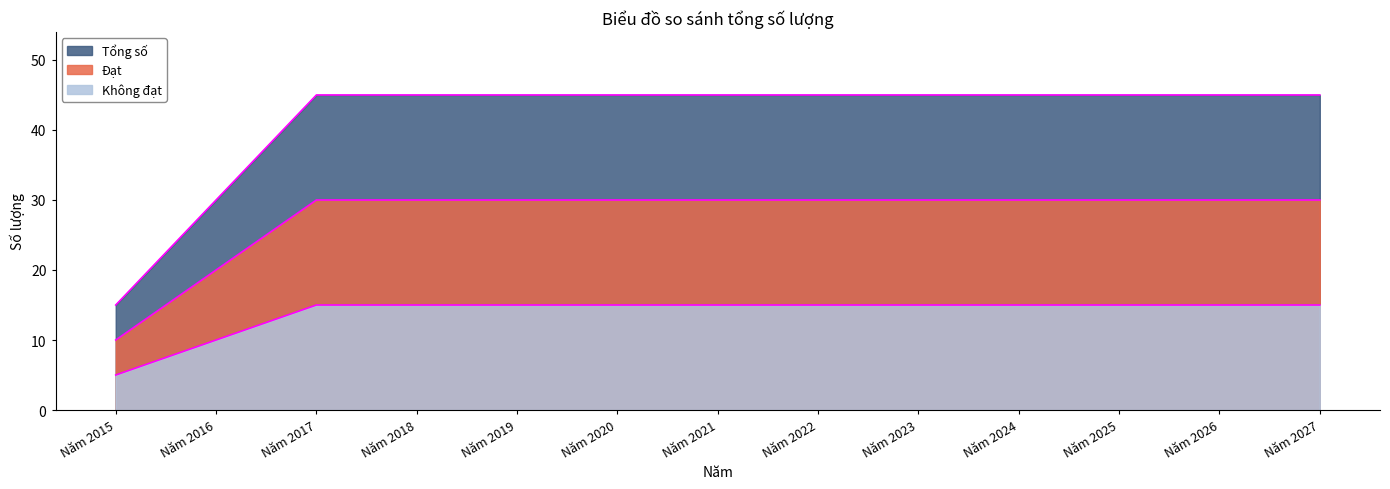

Is it true that Không đạt equals 45 at Năm 2020?

False